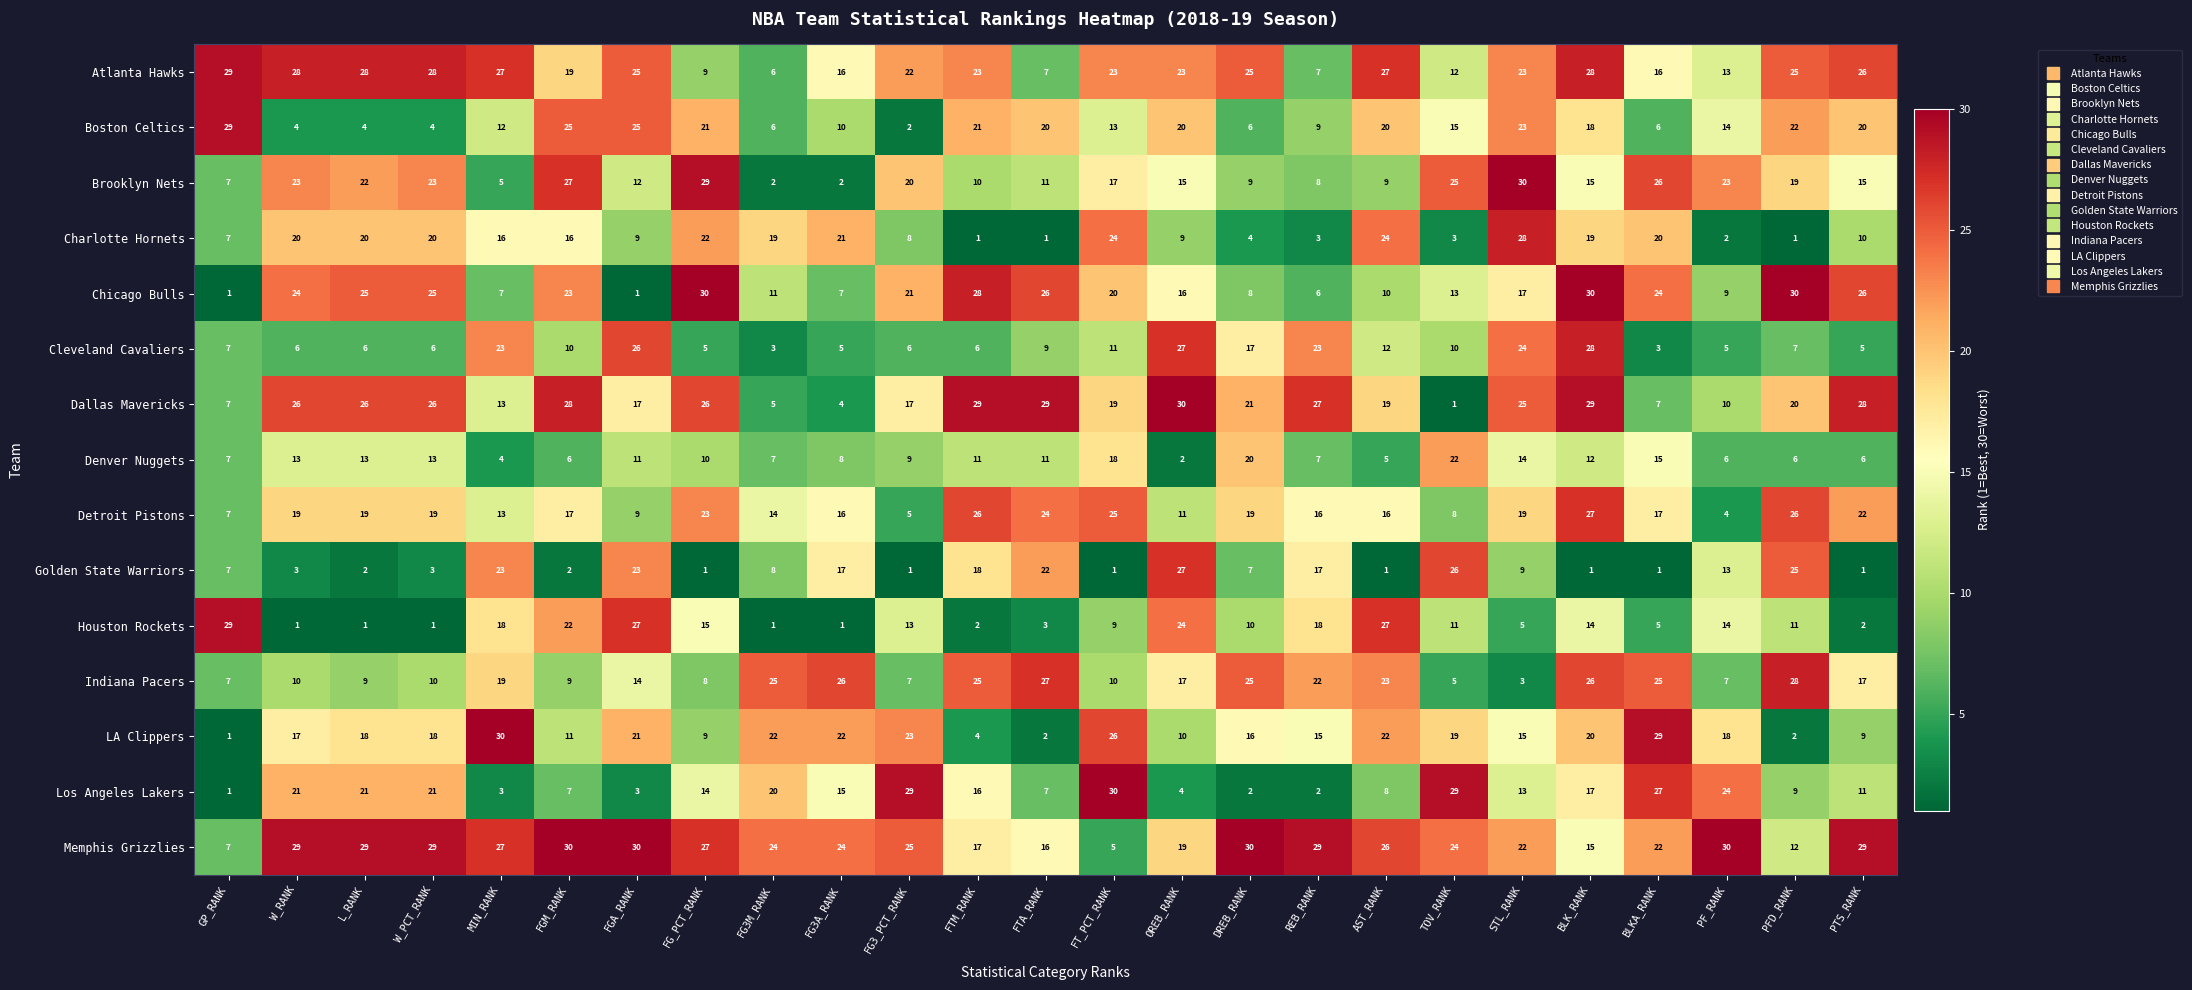

How many data points in Brooklyn Nets are less than 15?

10